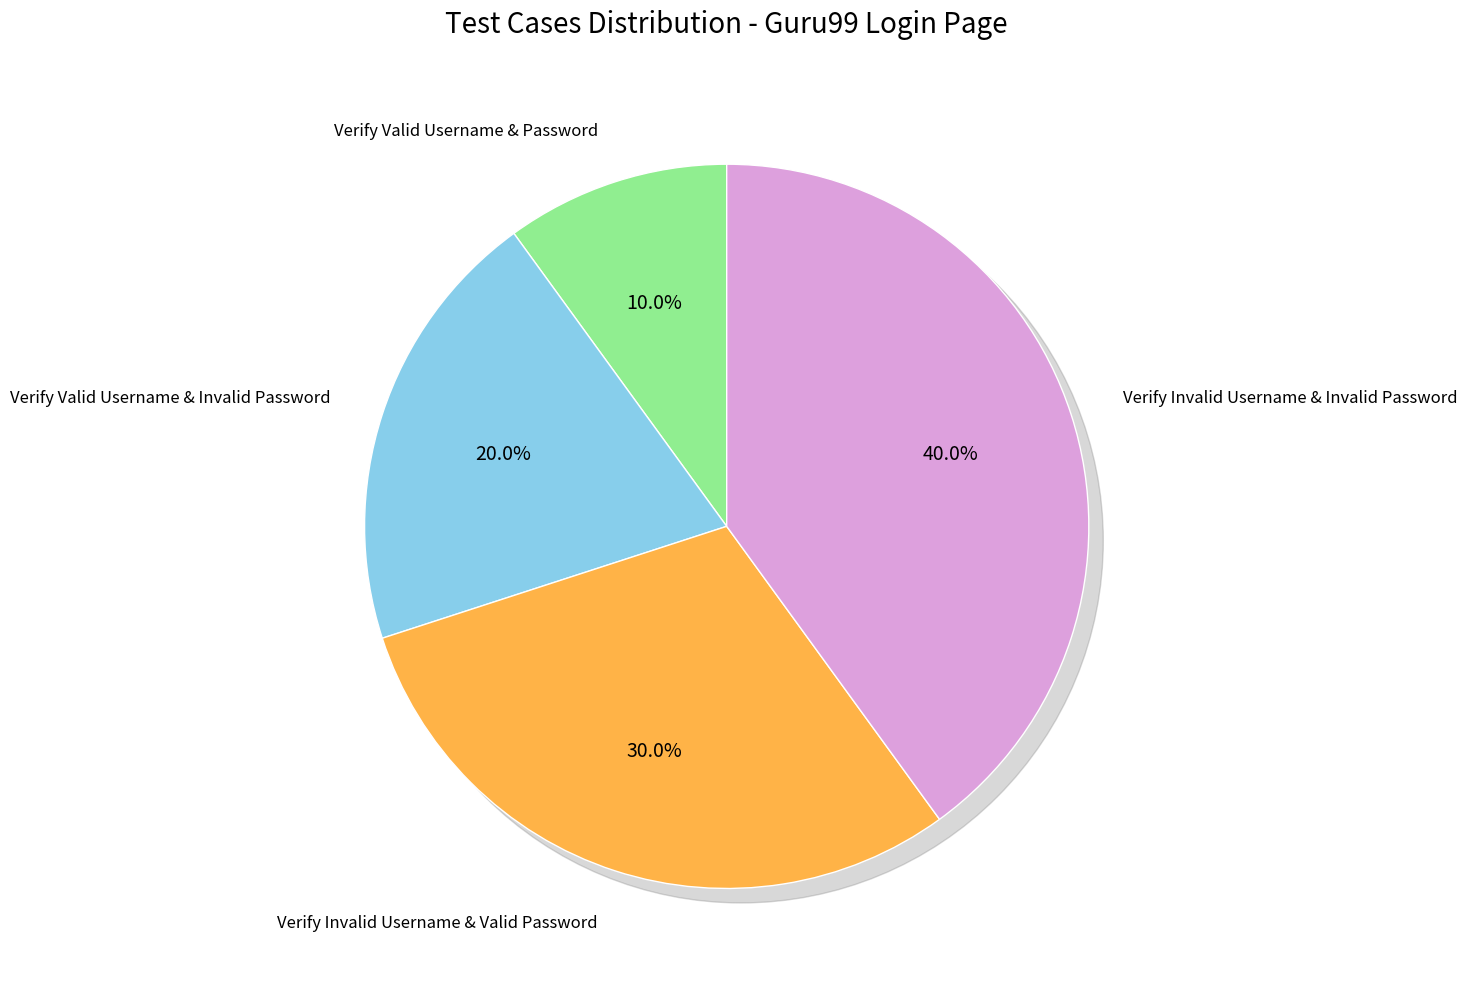

What percentage is the Verify Valid Username & Password slice, to the nearest percent?

10%